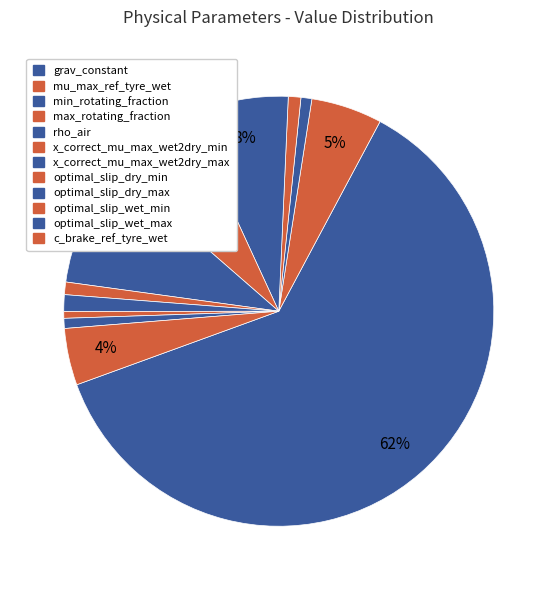

Which category accounts for the majority?

grav_constant